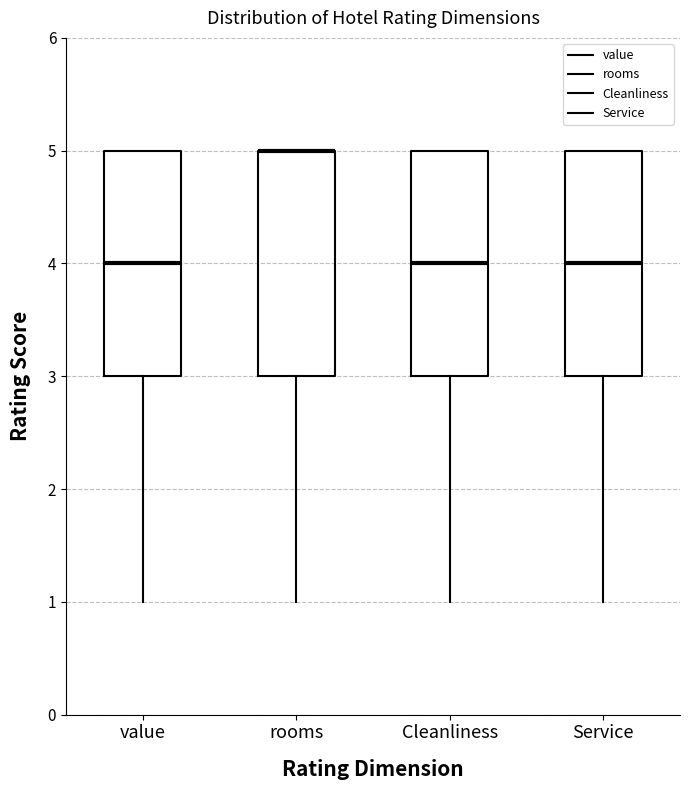

Reading left to right, read every box against the y-axis: the position of its median line, the range the box covers, and the ends of its whiskers. The values are not printed on the chart, so give them approximately, as read against the axis.

value: median 4, box 3 to 5, whiskers 1 to 5
rooms: median 5 (drawn on the box's upper edge), box 3 to 5, whiskers 1 to 5
Cleanliness: median 4, box 3 to 5, whiskers 1 to 5
Service: median 4, box 3 to 5, whiskers 1 to 5